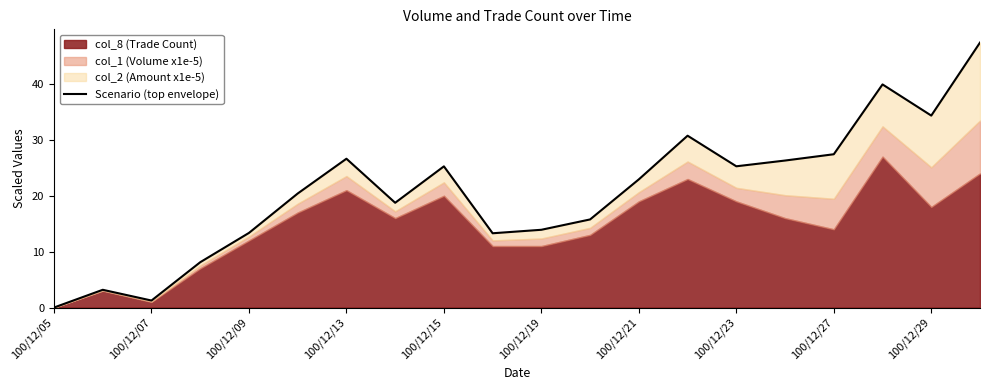

How many categories are shown in the chart?

20